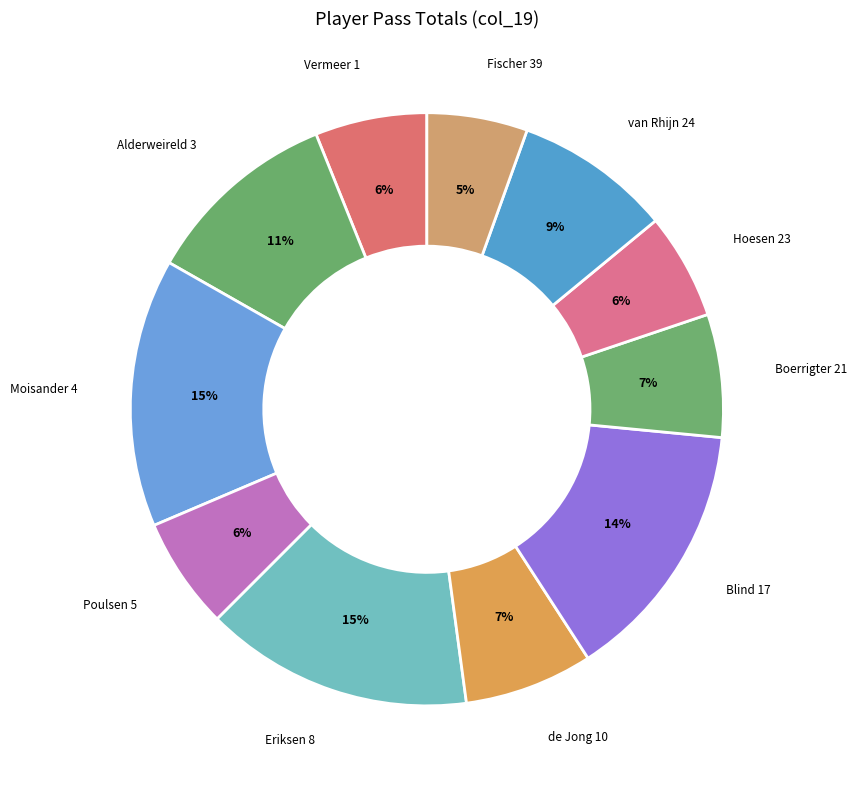

Combined, do Poulsen 5 and Alderweireld 3 account for over 50%?

No